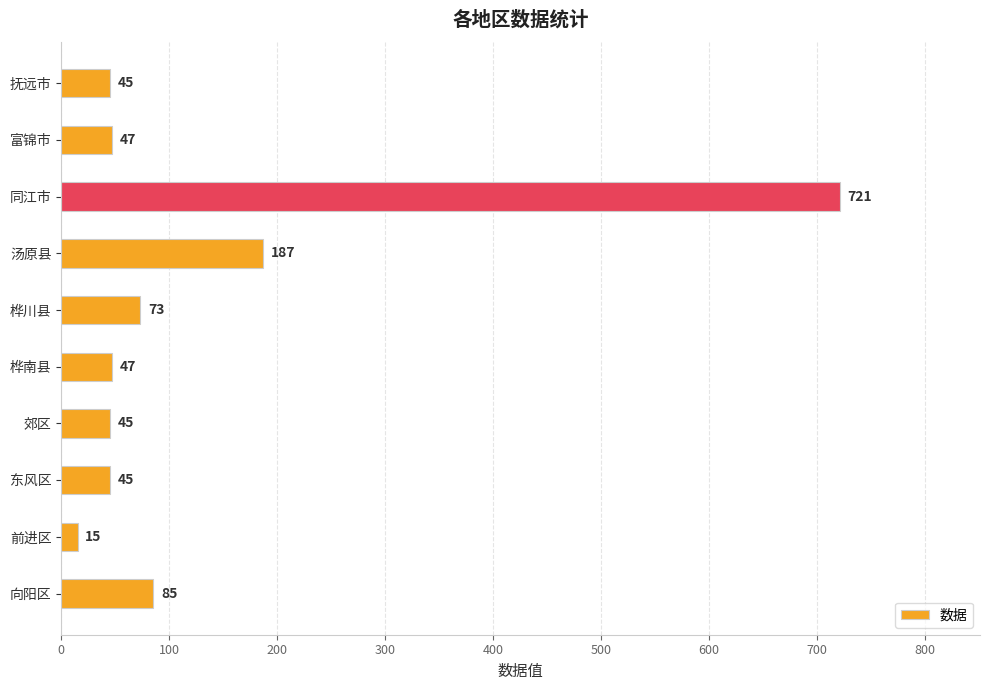

What is the ratio of the value at 桦川县 to the value at 汤原县?

0.4